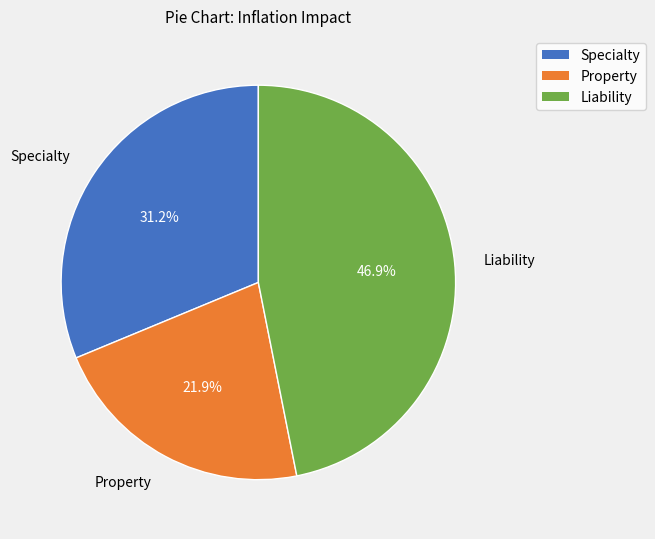

What is the smallest slice in the pie chart?

Property